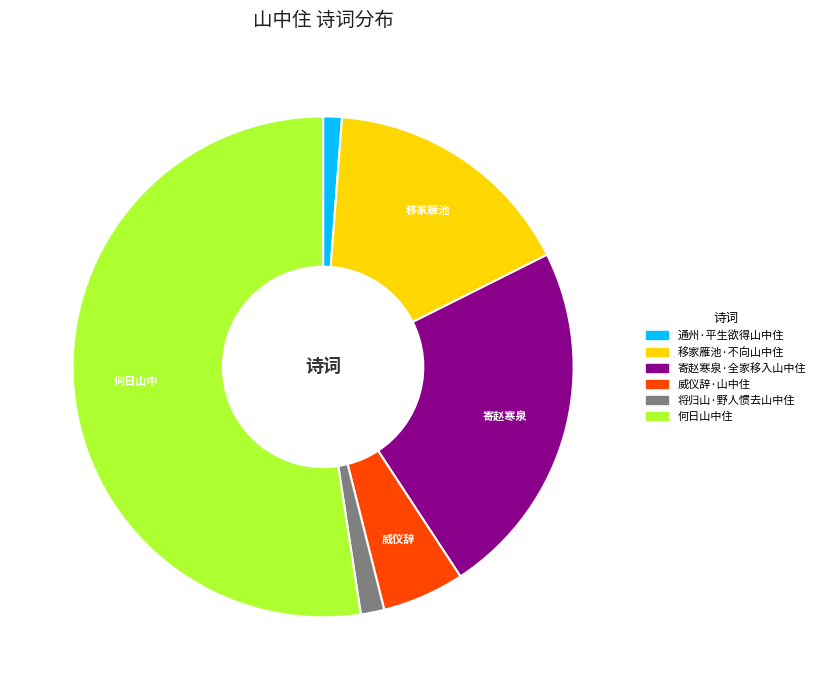

Is the sum of 寄赵寒泉·全家移入山中住 and 移家雁池·不向山中住 greater than half?

No